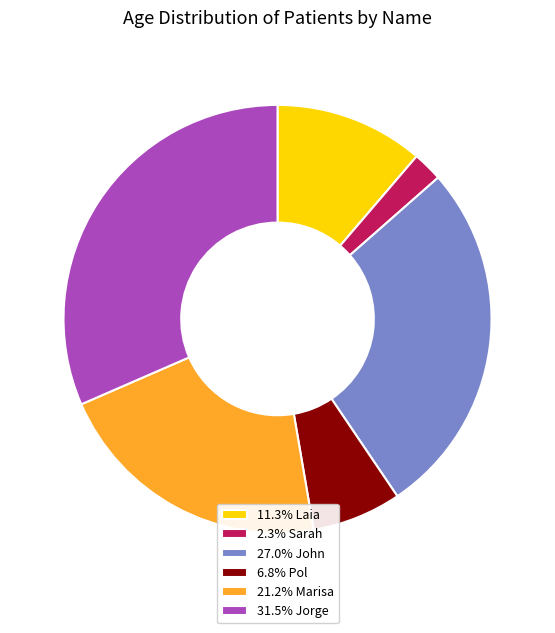

Is there any slice that represents more than half of the pie?

No